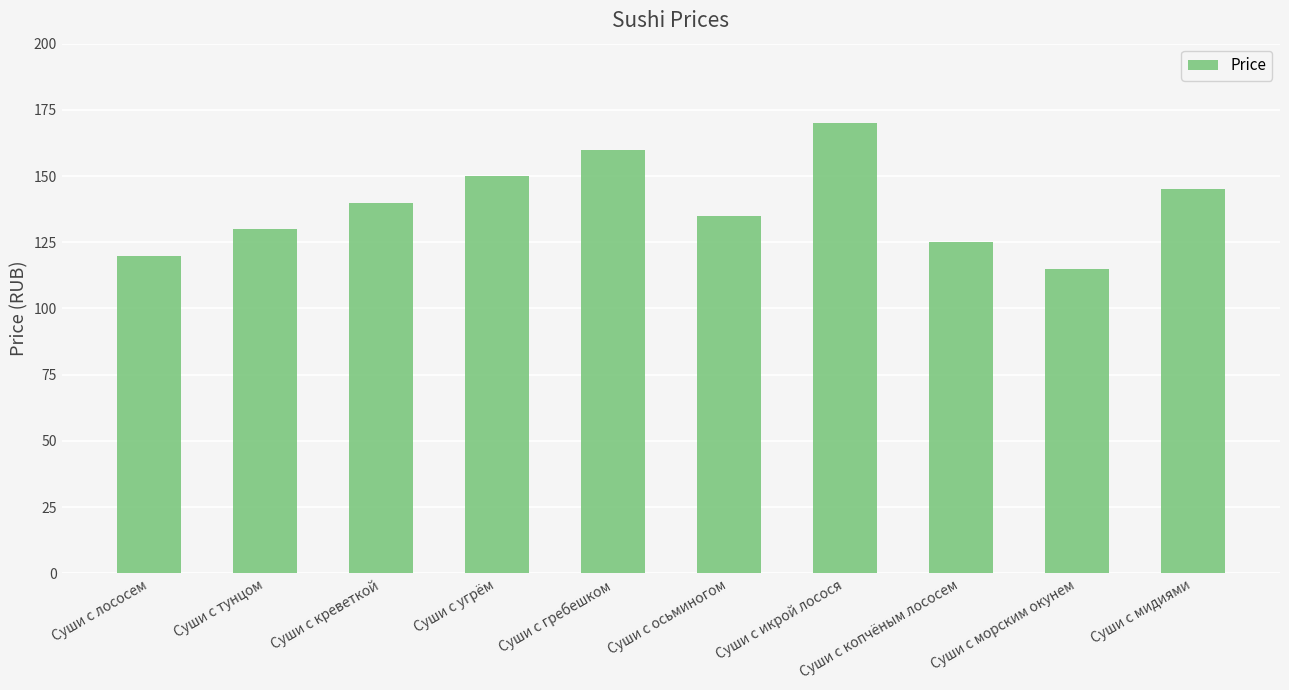

What value does the data have at Суши с угрём, to the nearest 5?

150